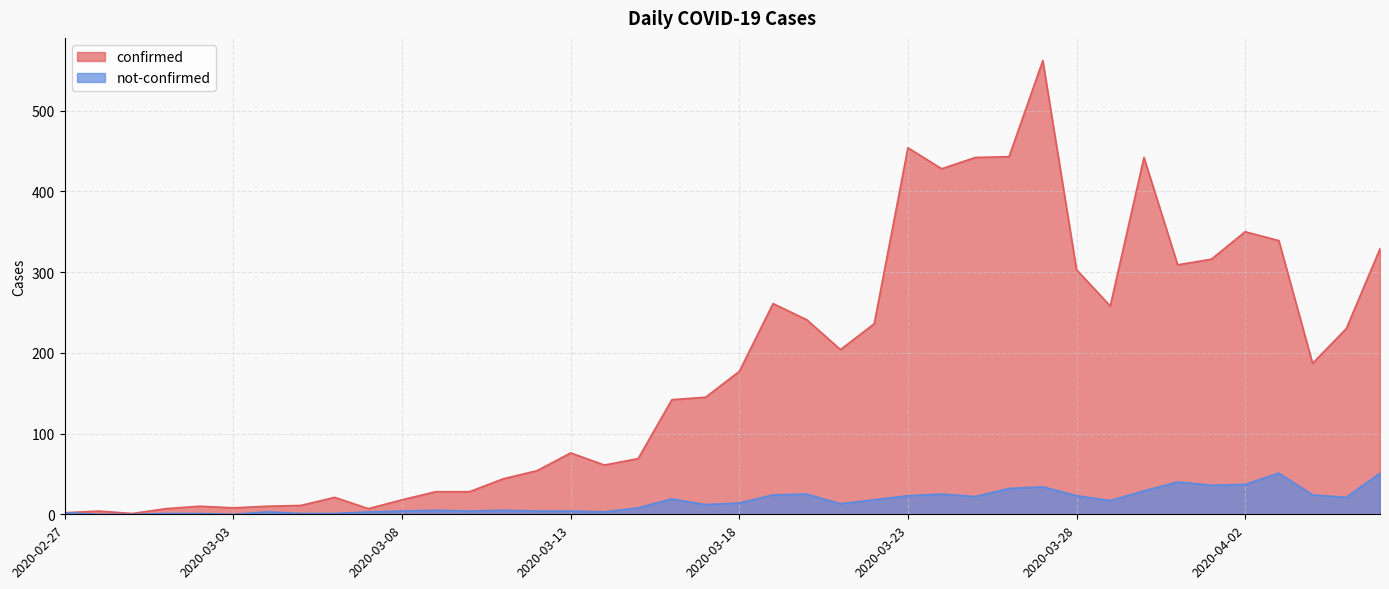

Reading left to right, transcribe all the data shown in this chart.

confirmed: 2020-02-27=2	2020-02-28=4	2020-02-29=1	2020-03-01=7	2020-03-02=10	2020-03-03=8	2020-03-04=10	2020-03-05=11	2020-03-06=21	2020-03-07=7	2020-03-08=18	2020-03-09=28	2020-03-10=28	2020-03-11=44	2020-03-12=54	2020-03-13=76	2020-03-14=61	2020-03-15=69	2020-03-16=142	2020-03-17=145	2020-03-18=177	2020-03-19=261	2020-03-20=241	2020-03-21=204	2020-03-22=236	2020-03-23=454	2020-03-24=428	2020-03-25=442	2020-03-26=443	2020-03-27=562	2020-03-28=303	2020-03-29=258	2020-03-30=442	2020-03-31=309	2020-04-01=316	2020-04-02=350	2020-04-03=339	2020-04-04=187	2020-04-05=230	2020-04-06=329
not-confirmed: 2020-02-27=2	2020-02-28=0	2020-02-29=0	2020-03-01=1	2020-03-02=1	2020-03-03=0	2020-03-04=3	2020-03-05=1	2020-03-06=1	2020-03-07=3	2020-03-08=4	2020-03-09=5	2020-03-10=4	2020-03-11=5	2020-03-12=4	2020-03-13=4	2020-03-14=3	2020-03-15=8	2020-03-16=19	2020-03-17=12	2020-03-18=14	2020-03-19=24	2020-03-20=25	2020-03-21=13	2020-03-22=18	2020-03-23=23	2020-03-24=25	2020-03-25=22	2020-03-26=32	2020-03-27=34	2020-03-28=23	2020-03-29=17	2020-03-30=29	2020-03-31=40	2020-04-01=36	2020-04-02=37	2020-04-03=51	2020-04-04=24	2020-04-05=21	2020-04-06=51